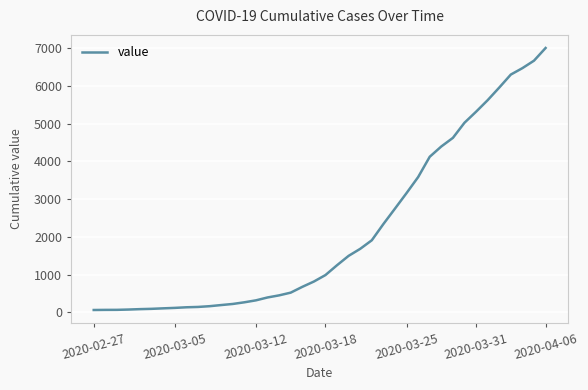

What is the maximum value shown in the chart?

7008